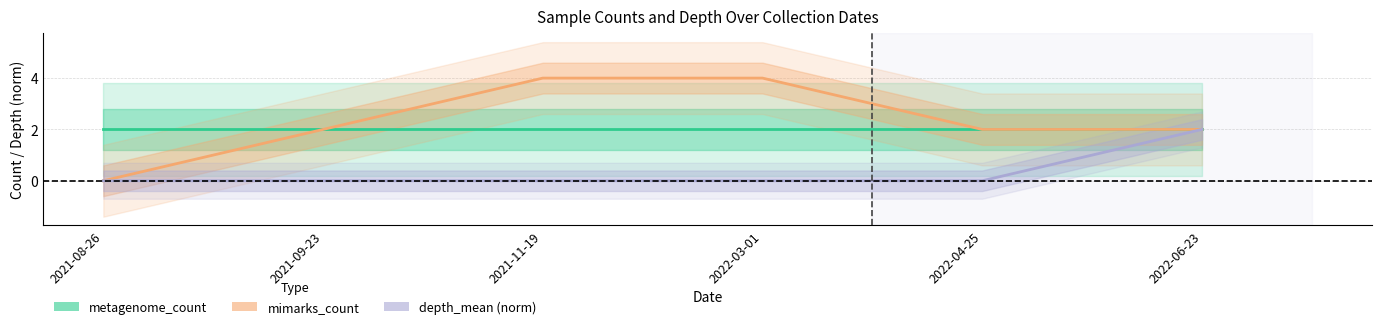

True or false: depth_mean (norm) and metagenome_count intersect in this chart.

False